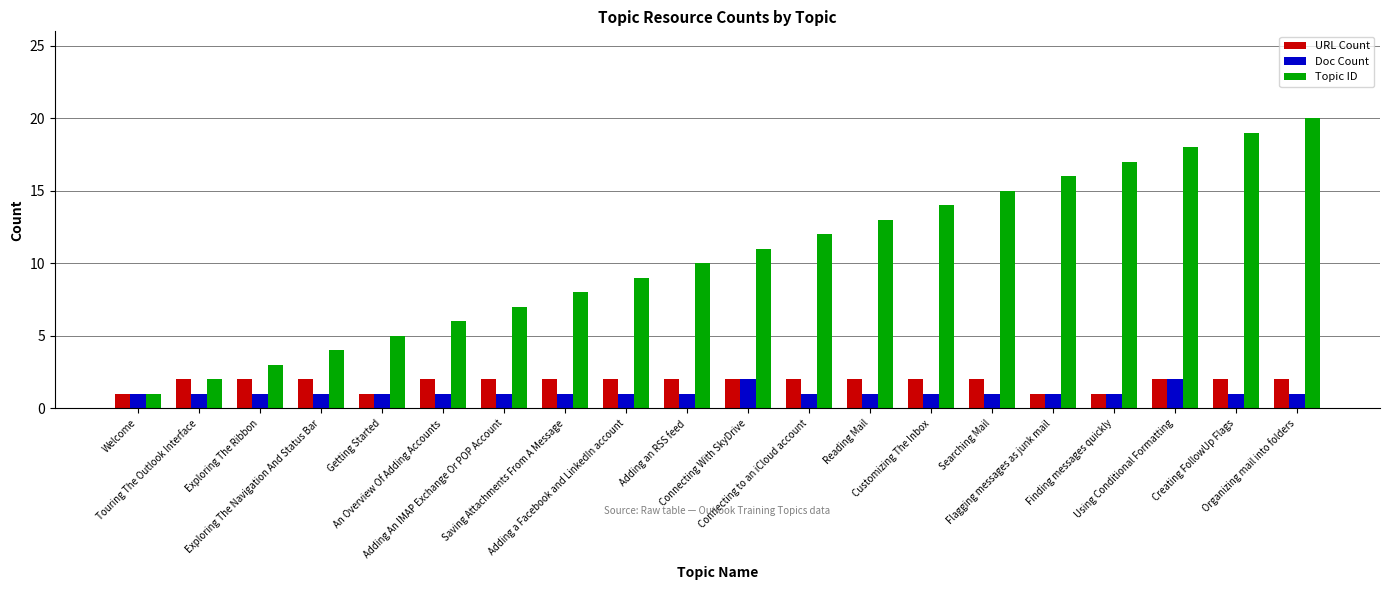

Reading right to left, transcribe all the data shown in this chart.

URL Count: 2	2	2	1	1	2	2	2	2	2	2	2	2	2	2	1	2	2	2	1
Doc Count: 1	1	2	1	1	1	1	1	1	2	1	1	1	1	1	1	1	1	1	1
Topic ID: 20	19	18	17	16	15	14	13	12	11	10	9	8	7	6	5	4	3	2	1